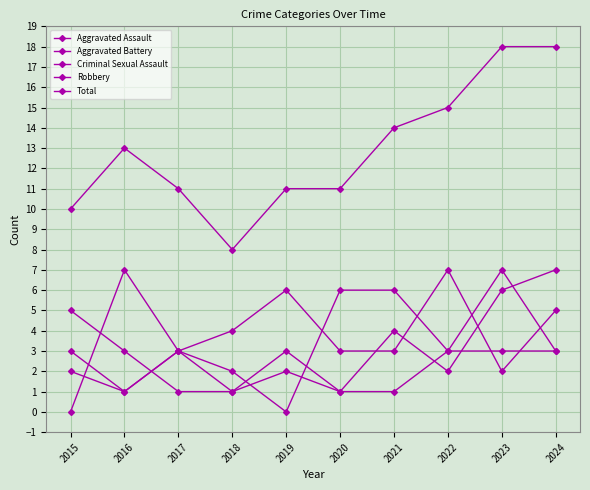

Count the number of data series in this chart.

5